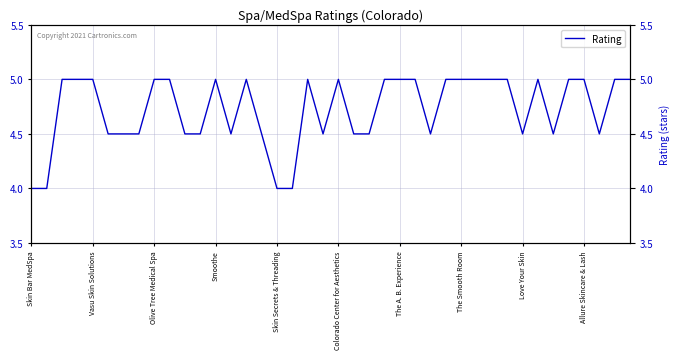

True or false: there are more than 2 points higher than both neighbors.

True